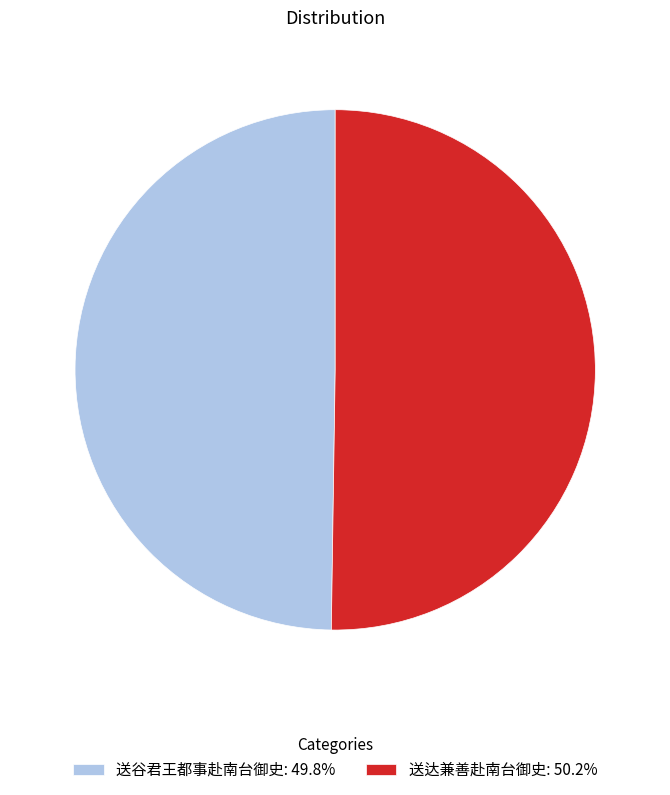

Approximately how many times larger is the value at 送达兼善赴南台御史: 50.2% compared to 送谷君王都事赴南台御史: 49.8%?

1.0